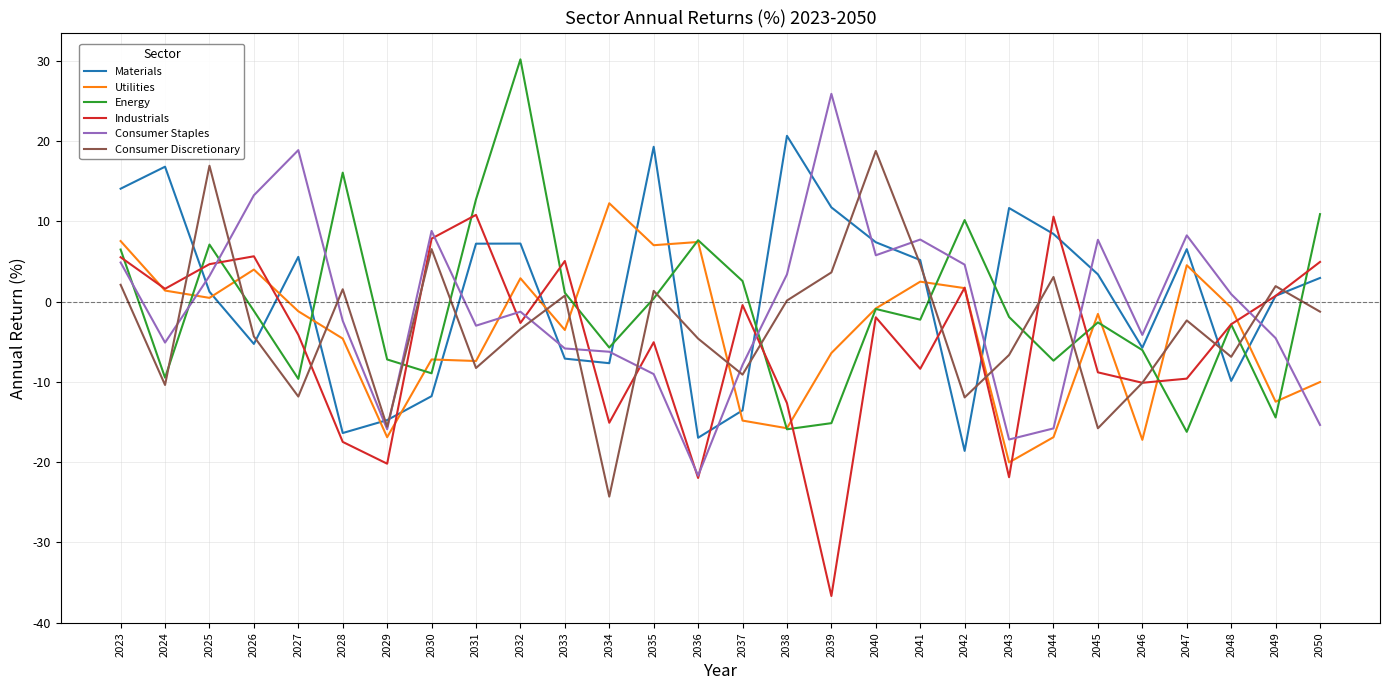

Which series changed the most between 2027 and 2042?

Materials